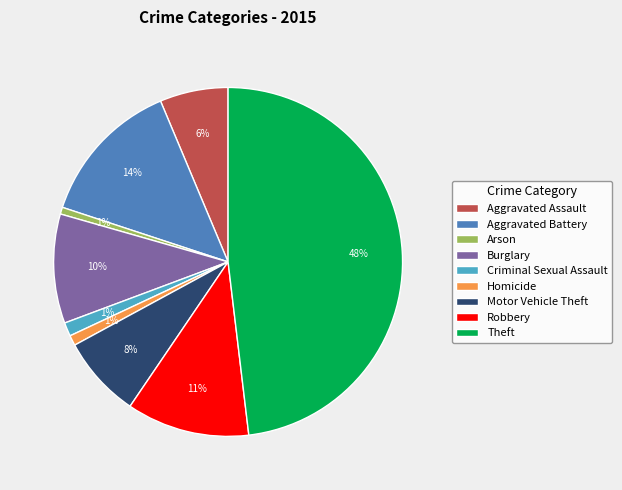

Approximately how many times larger is the value at Burglary compared to Aggravated Battery?

0.7